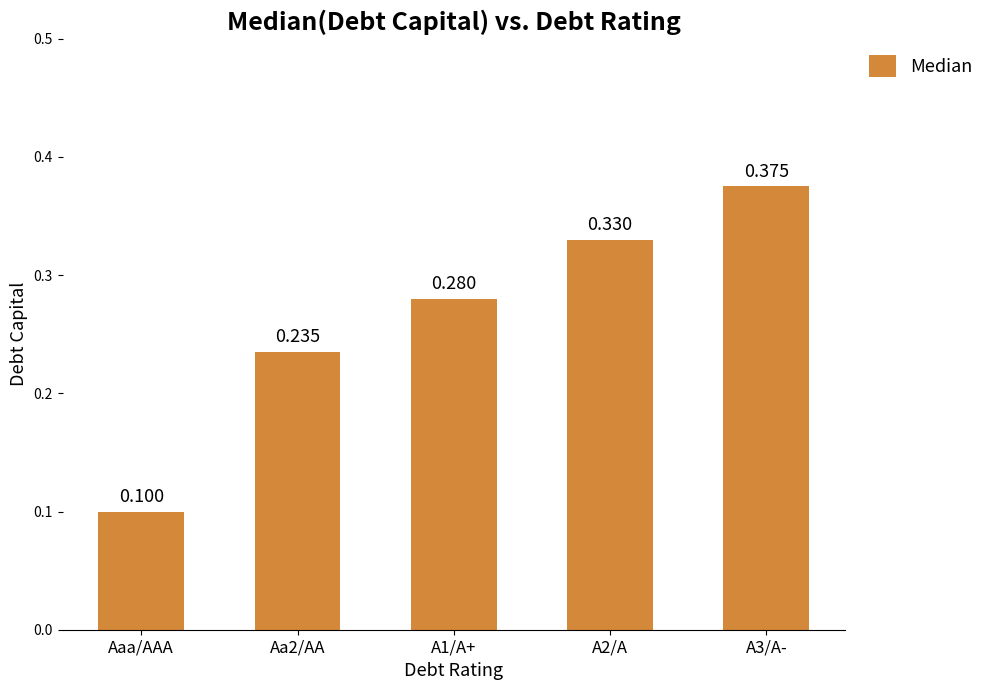

What is the label of the 4th bar from the right?

Aa2/AA